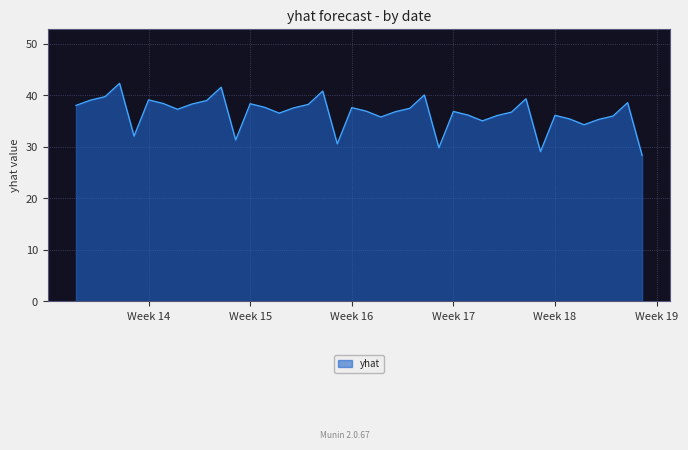

What is the greatest value displayed?

42.3